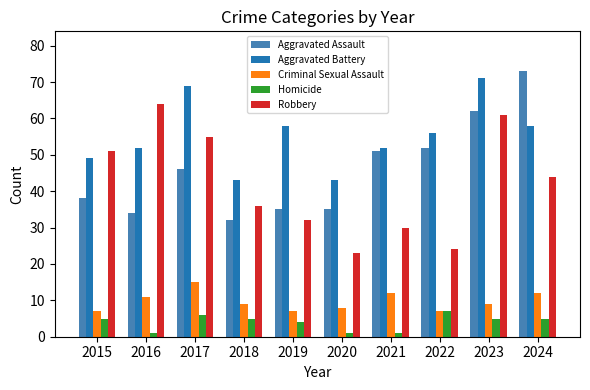

How many distinct data groups are displayed?

5